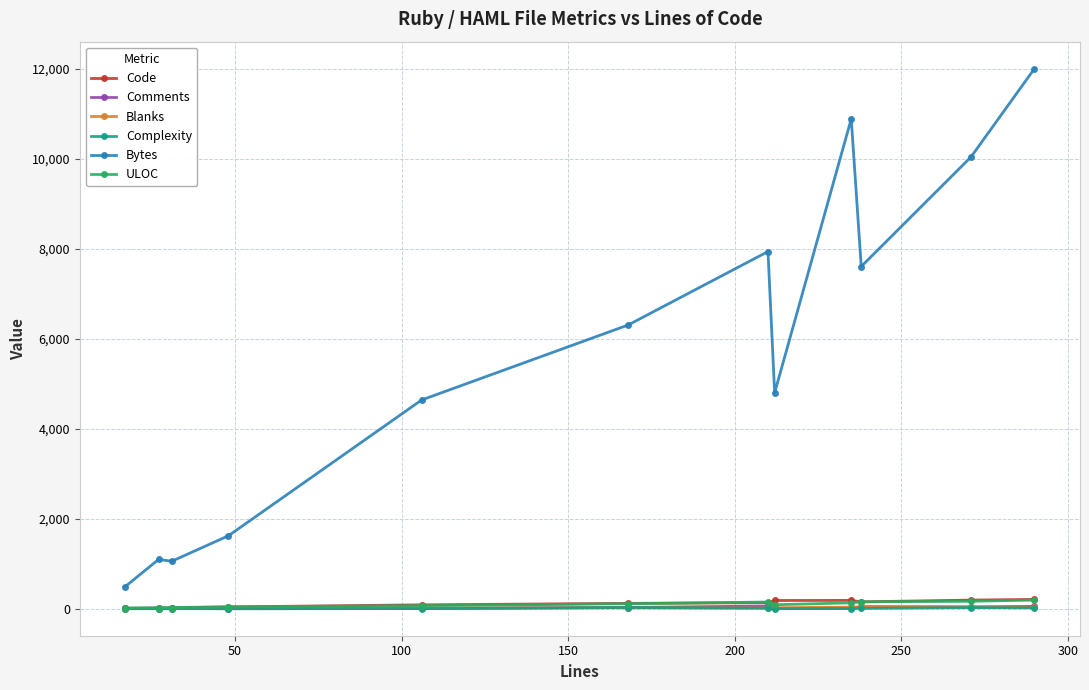

What is the lowest value of the Bytes series?

492